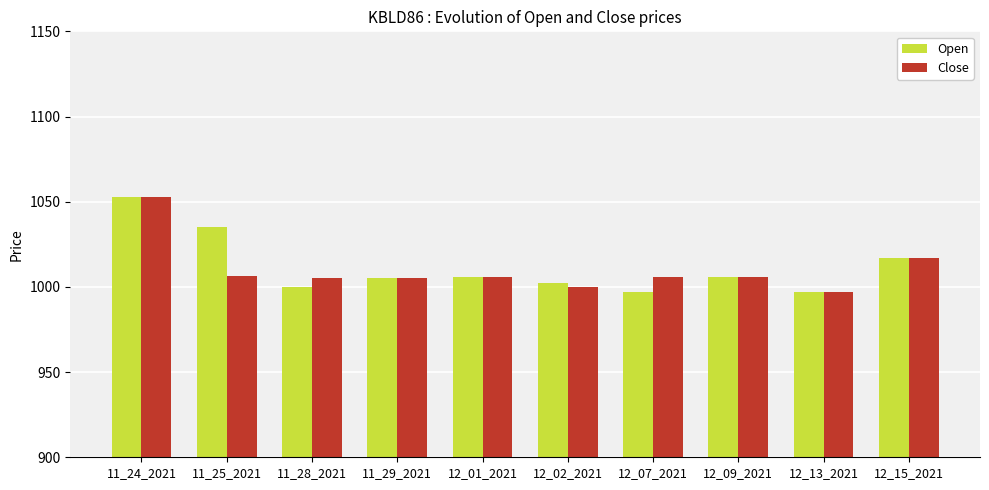

Are the bars horizontal?

No